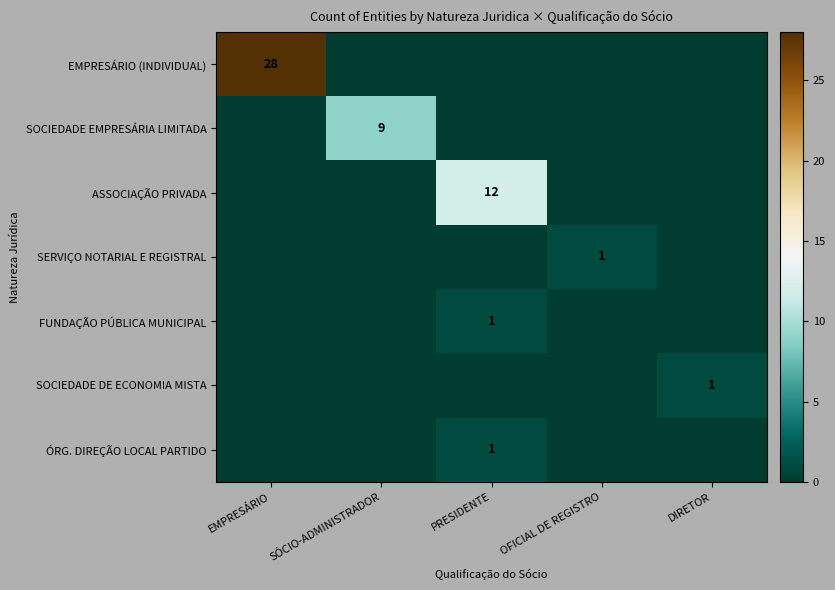

True or false: ASSOCIAÇÃO PRIVADA has a value of 12 at PRESIDENTE.

True